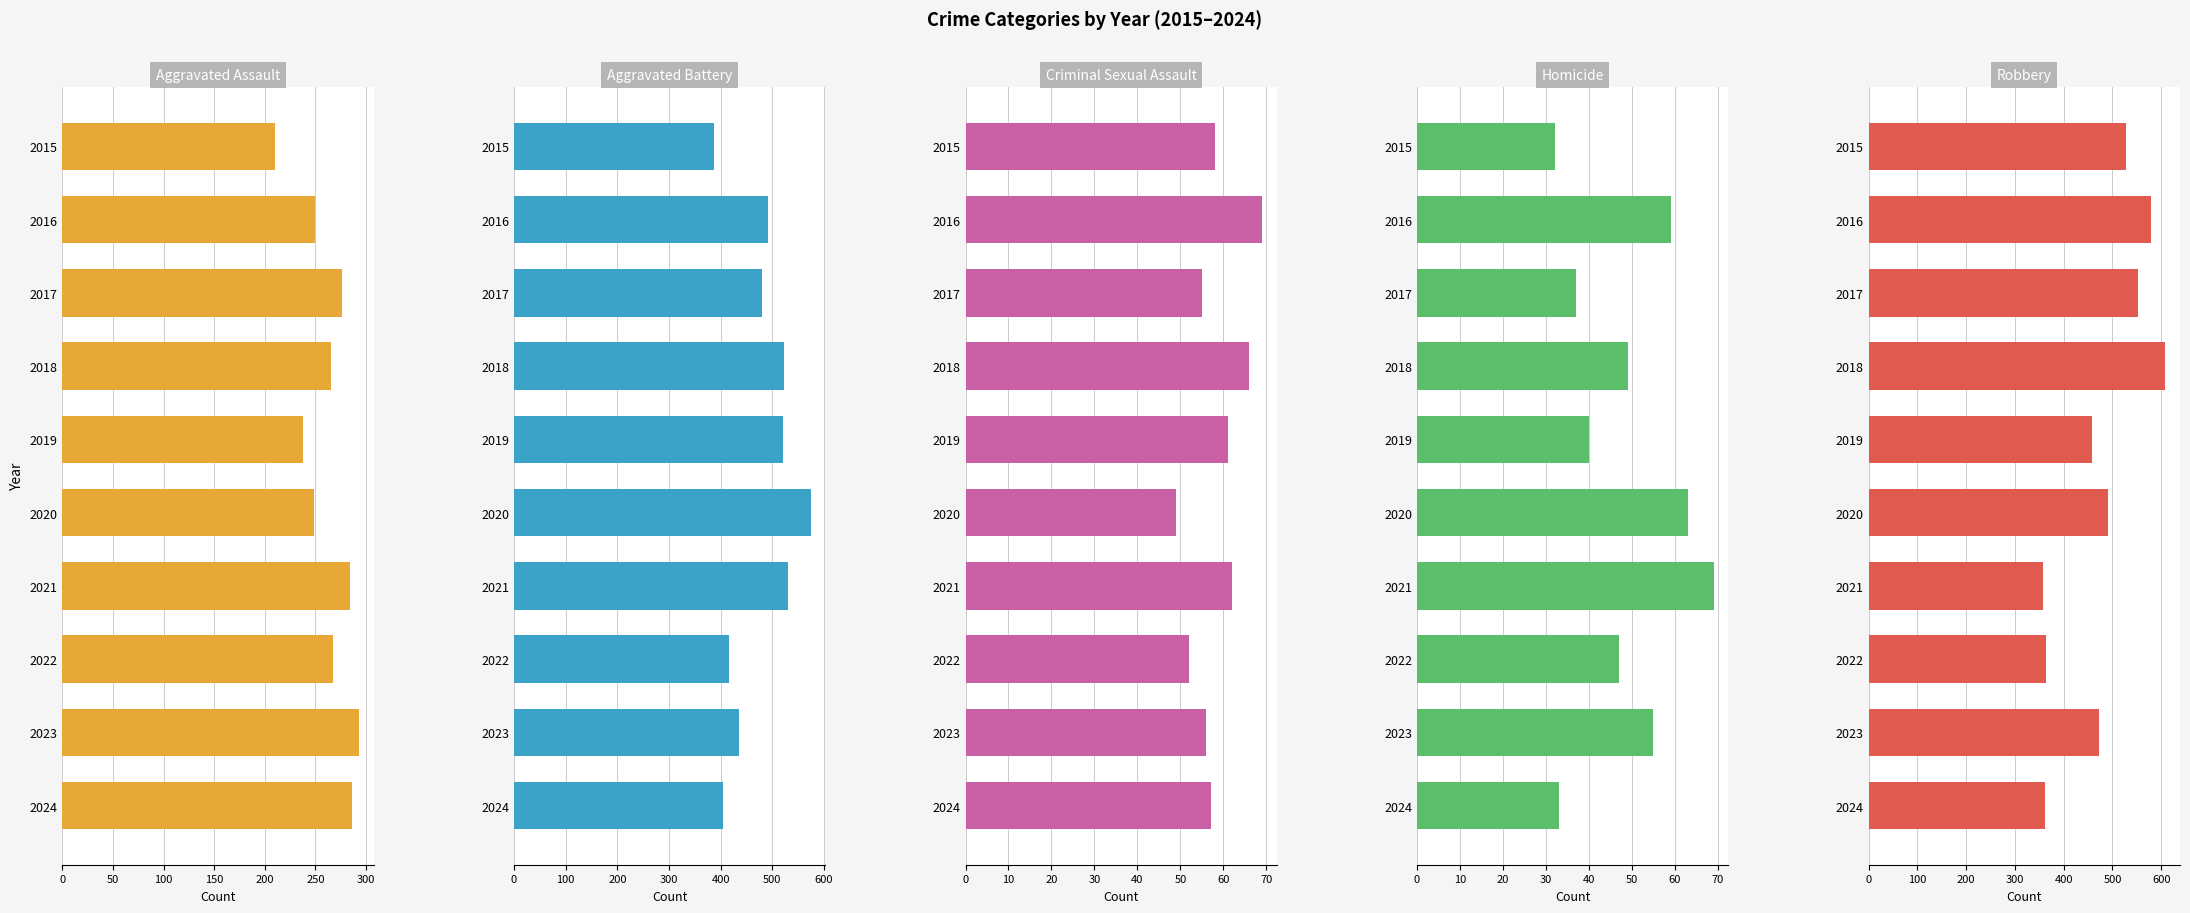

What is the value of the Aggravated Battery bar at the 5th from the left?

520